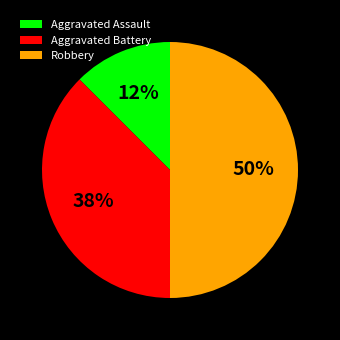

True or false: Aggravated Battery accounts for 28% of the total.

False